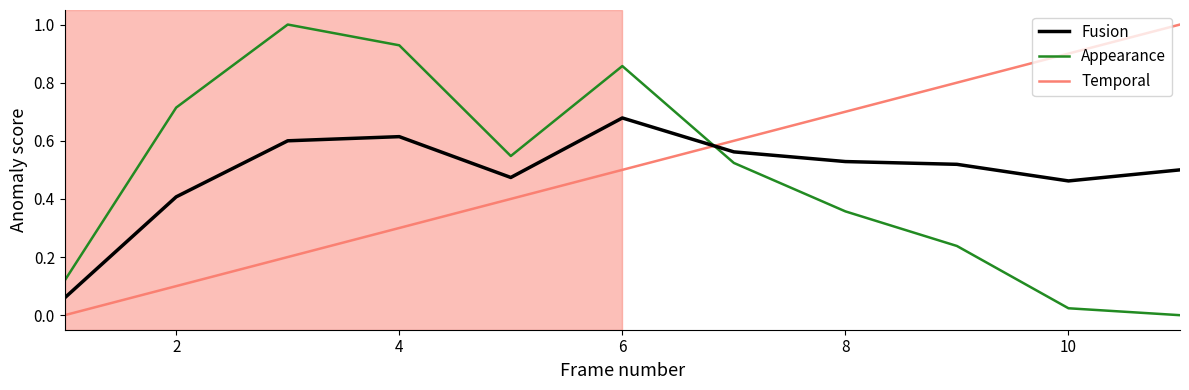

What is the difference between the maximum and minimum values in the Appearance series?

1.0